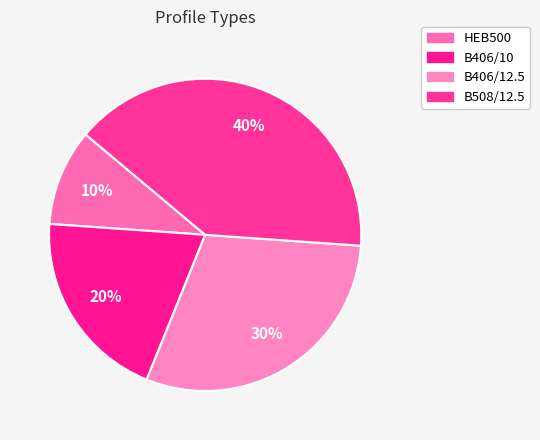

Which category has the smallest portion of the pie?

HEB500